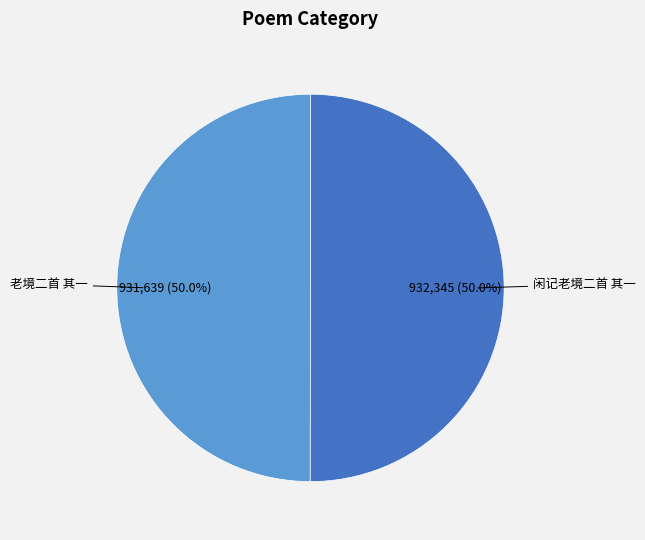

What percentage is NOT represented by 闲记老境二首 其一?

50.0%